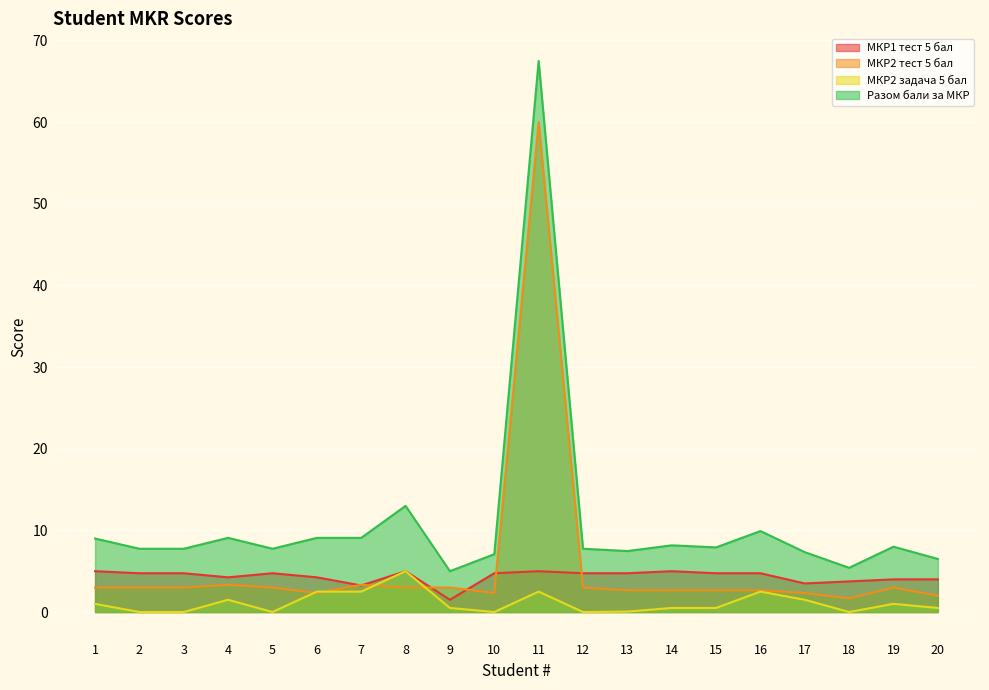

What is the value of the МКР2 тест 5 бал point at the 19th from the left?

3.0